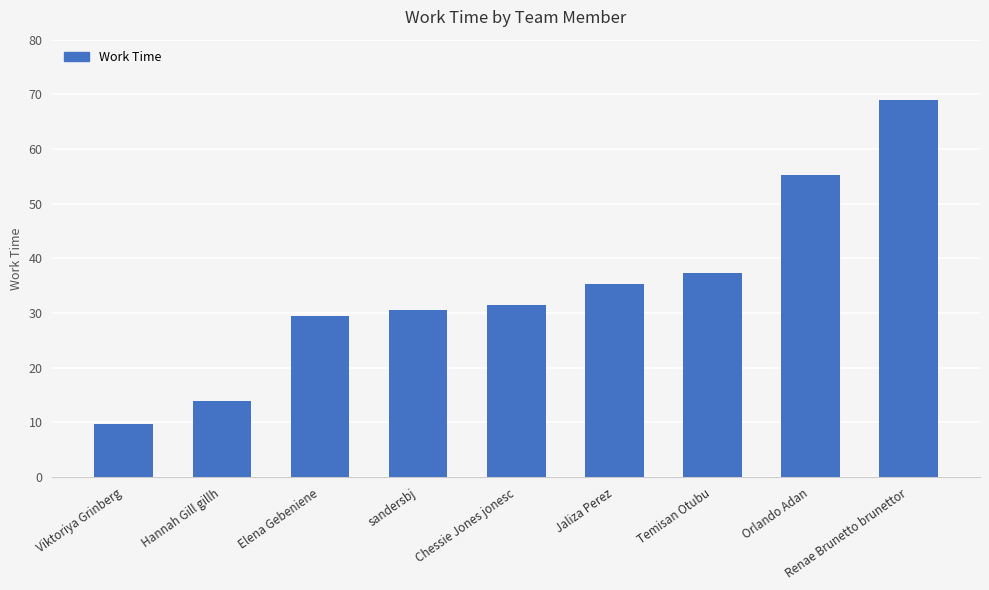

How many bars are there in total?

9